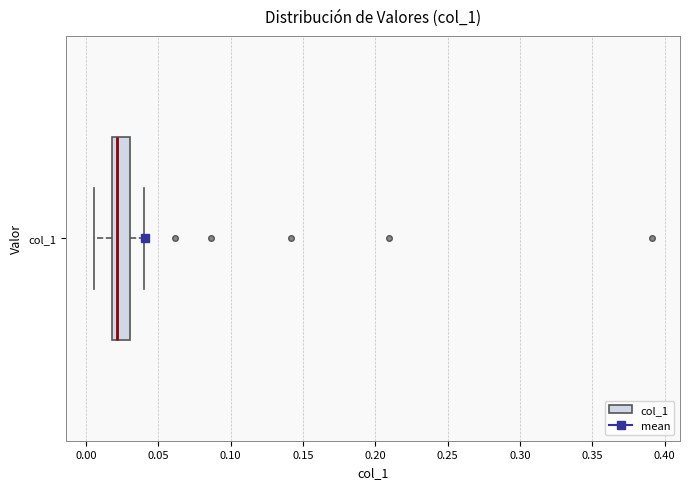

Read this box plot against the x-axis: the position of the median line, the range covered by the box, and the ends of both whiskers. The values are not printed on the chart, so give them approximately, as read against the axis.

median 0.020 (just right of the box's left edge), box 0.020 to 0.030, whiskers 0.005 to 0.040